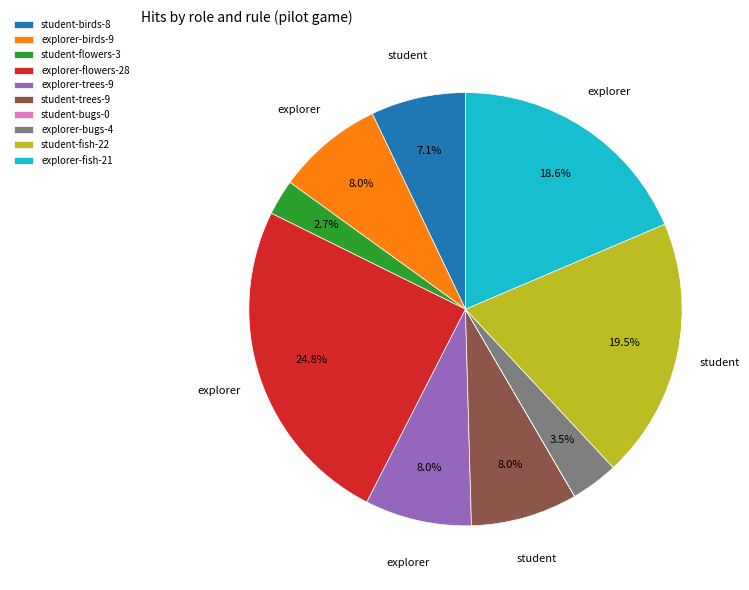

Approximately how many times larger is the value at student-birds compared to explorer-trees?

0.9